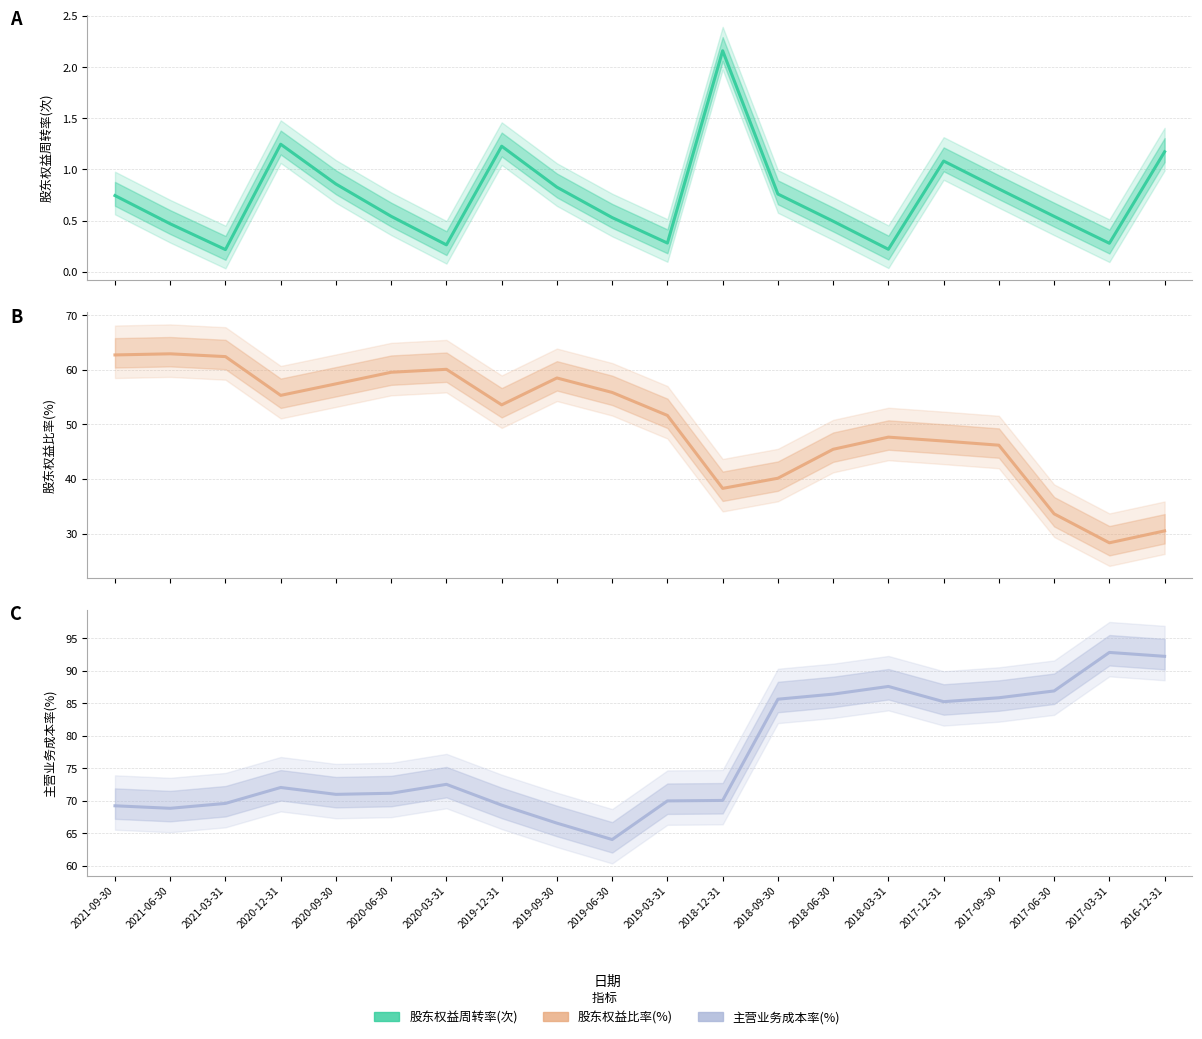

Reading left to right, list all the values displayed in this chart.

股东权益周转率(次): 0.7	0.5	0.2	1.2	0.9	0.5	0.3	1.2	0.8	0.5	0.3	2.2	0.8	0.5	0.2	1.1	0.8	0.5	0.3	1.2
股东权益比率(%): 62.7	62.9	62.4	55.3	57.4	59.5	60.1	53.6	58.5	55.8	51.6	38.3	40.1	45.4	47.7	46.9	46.2	33.6	28.3	30.5
主营业务成本率(%): 69.2	68.8	69.6	72.0	71.0	71.1	72.5	69.3	66.6	64.0	70.0	70.0	85.6	86.4	87.6	85.2	85.8	86.9	92.8	92.2